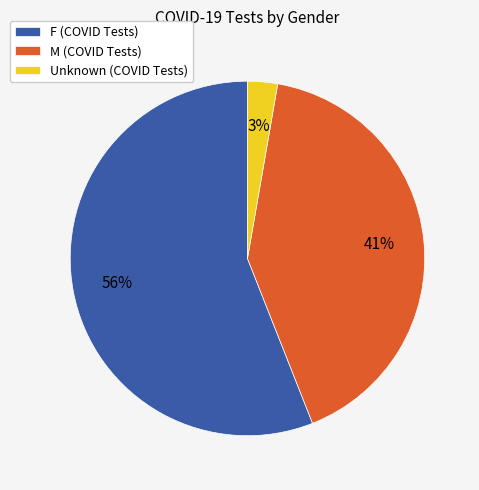

Combined, do F and Unknown account for over 50%?

Yes